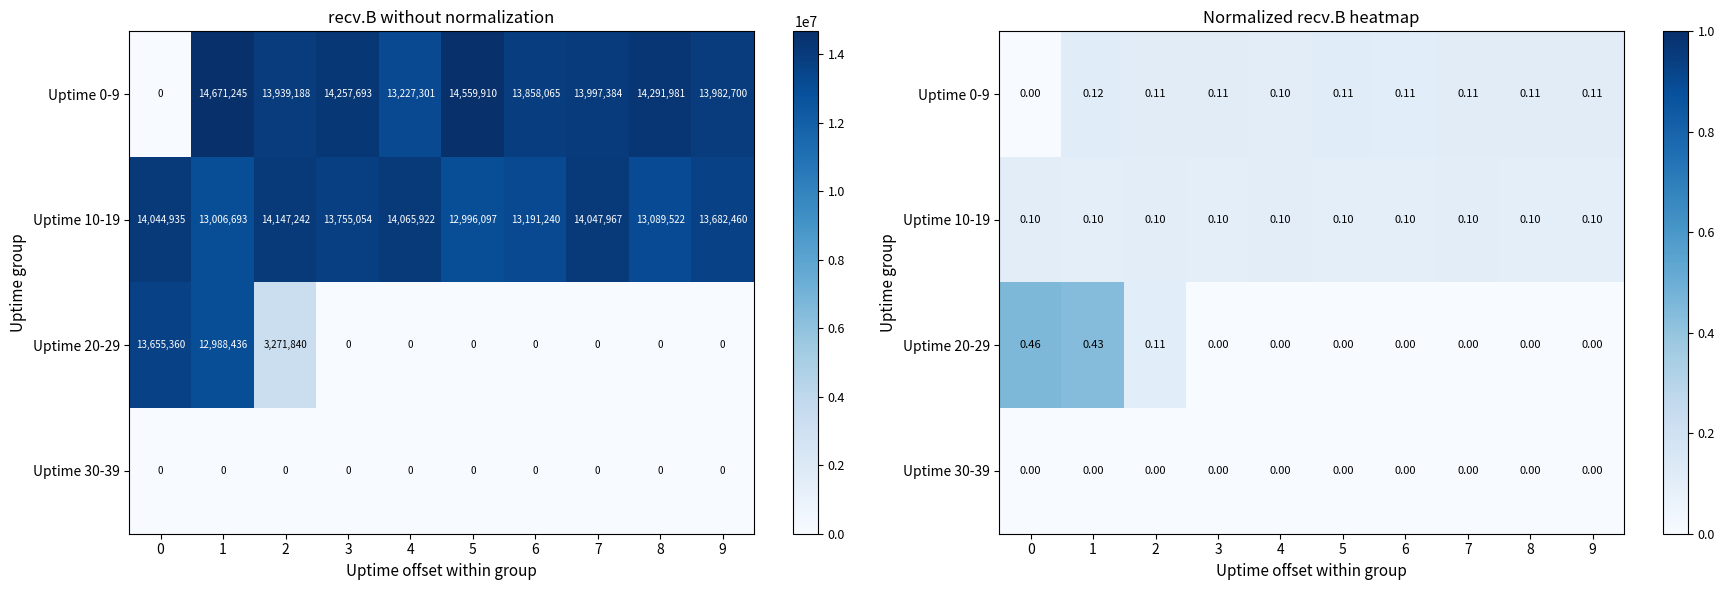

The value of Uptime 20-29 at 6 is 0.0. True or false?

True